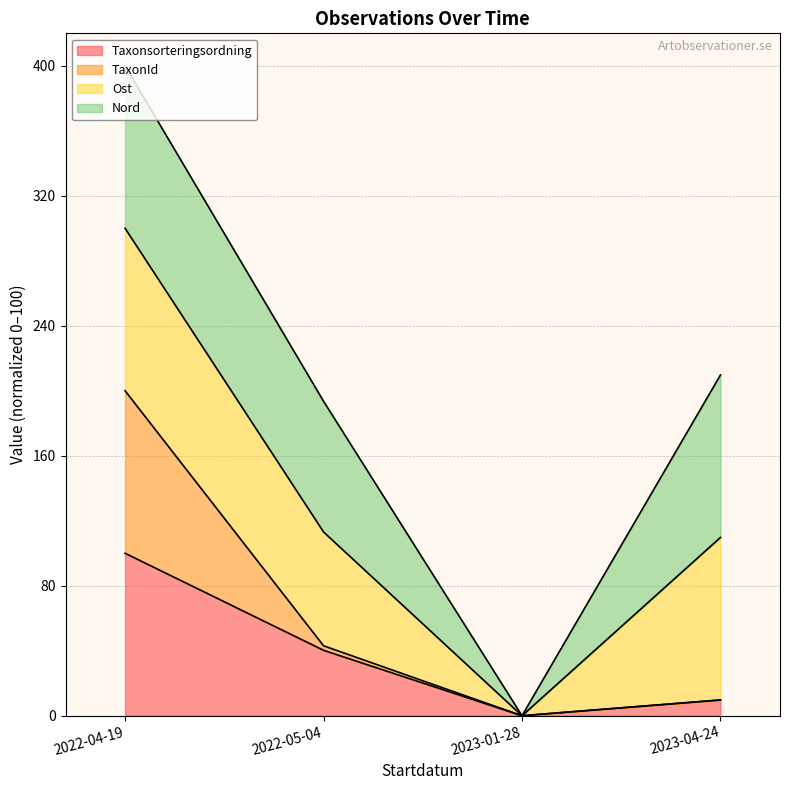

At which label does Taxonsorteringsordning first exceed 40?

2022-04-19